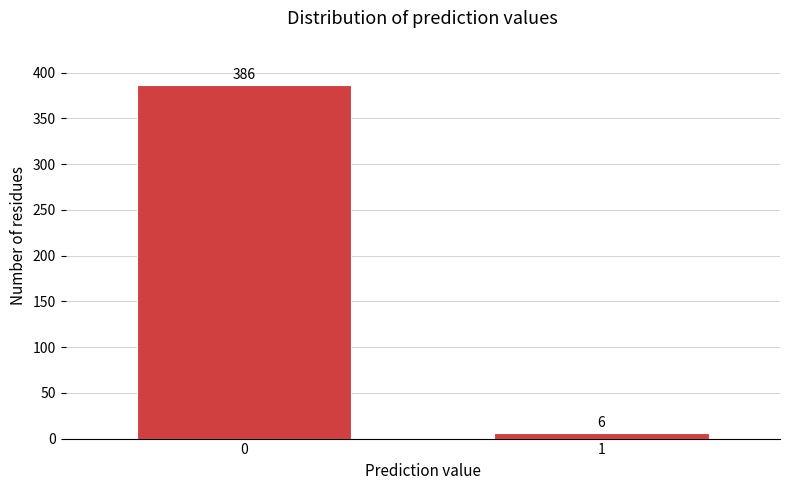

Reading left to right, extract all data points from this chart.

0=386	1=6